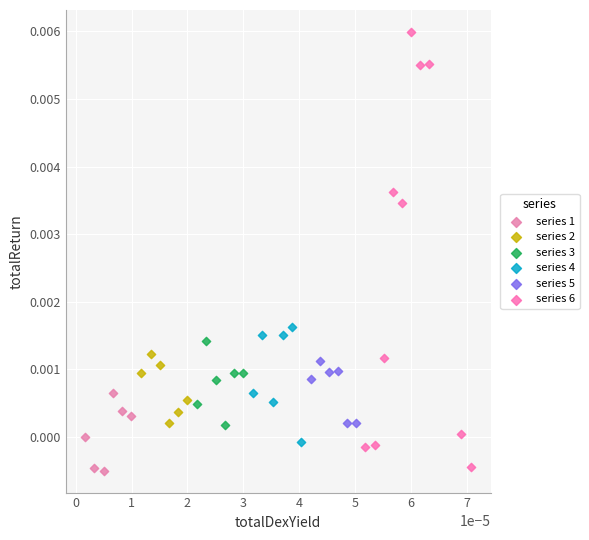

Which series has the largest Y range (max minus min)?

series 6